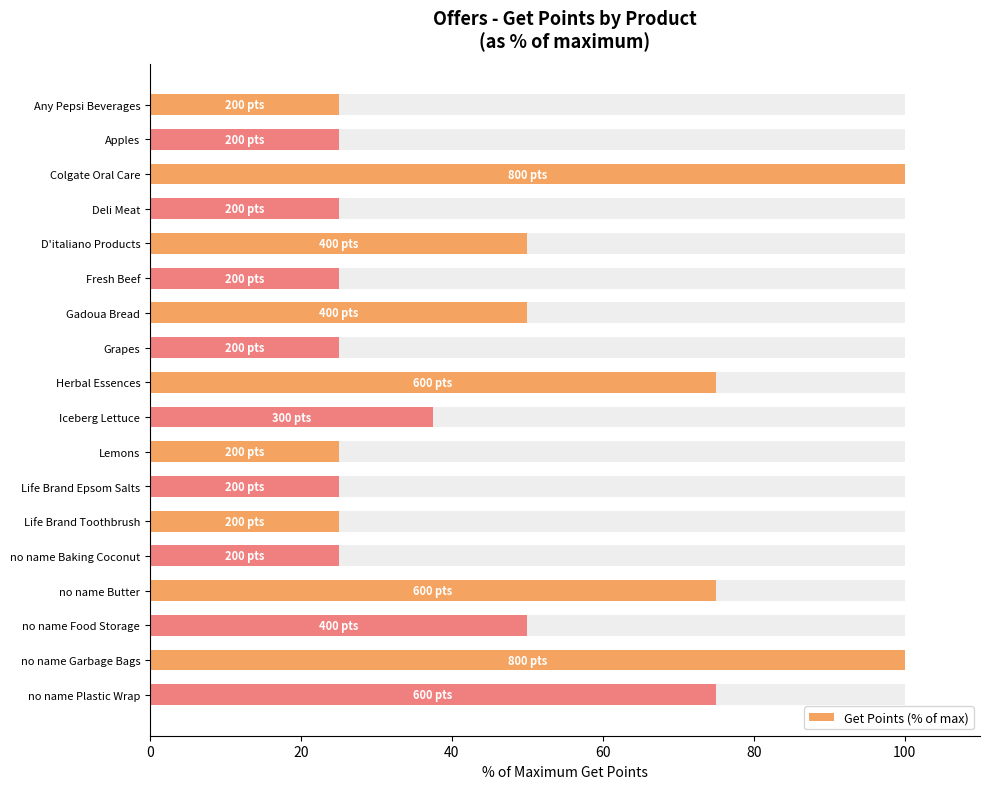

The value at Lemons is 25.0. True or false?

True